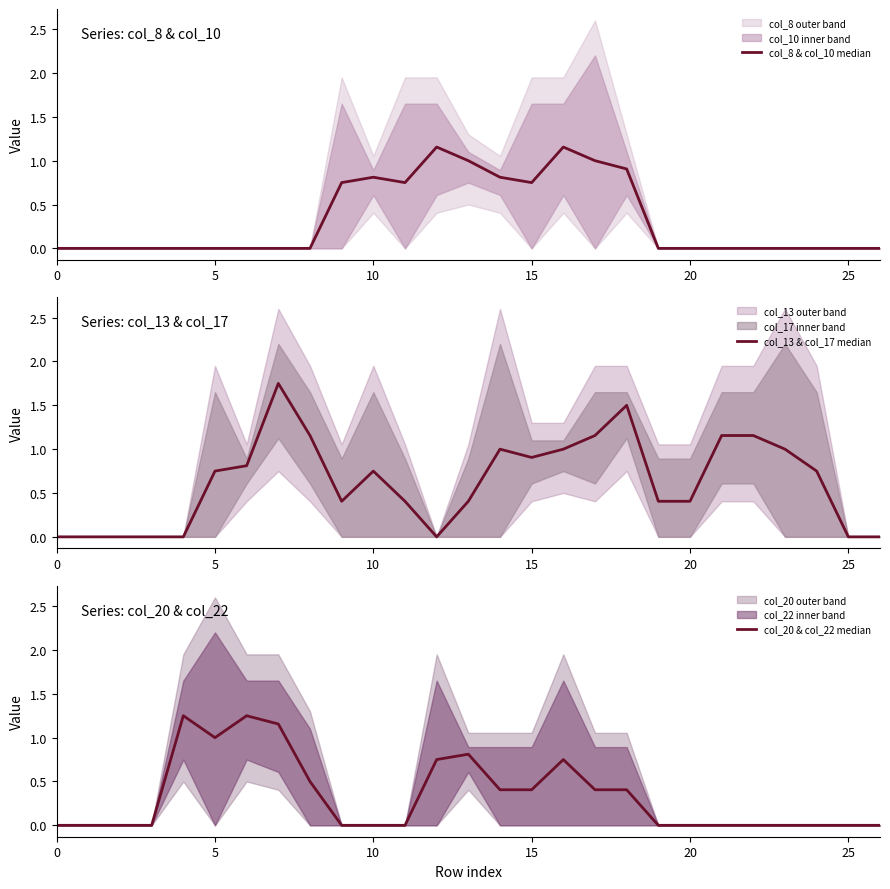

Which series changed the most between 0 and 20?

col_13 & col_17 median